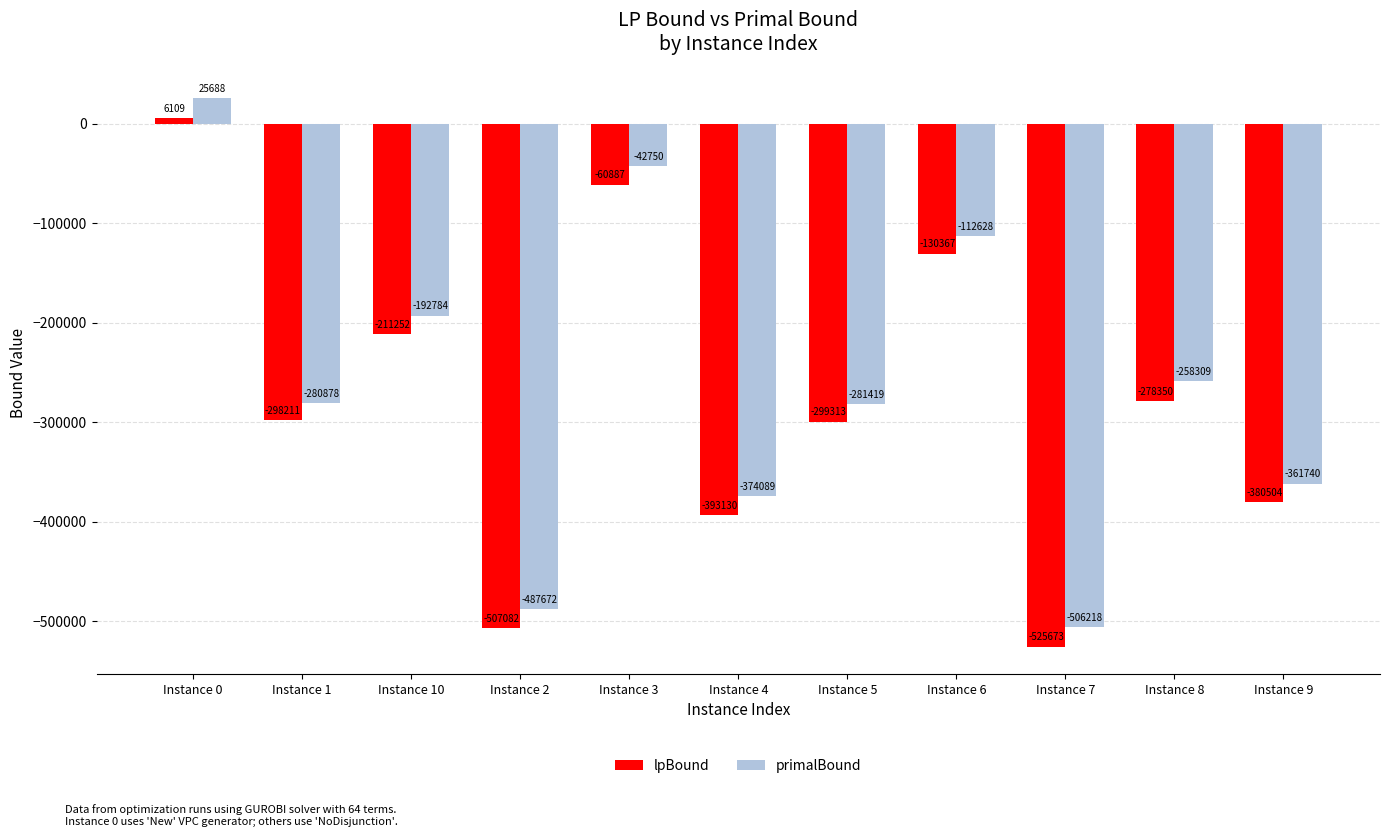

Which label corresponds to the largest value in the chart?

Instance 0